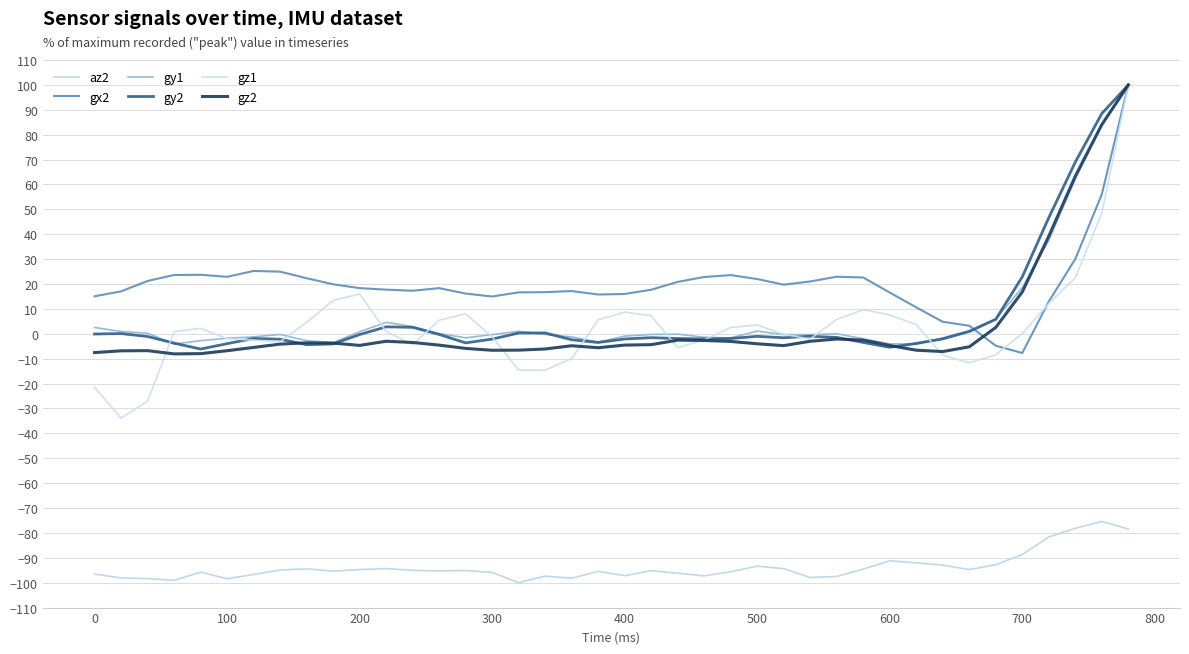

How many categories are shown in the chart?

40